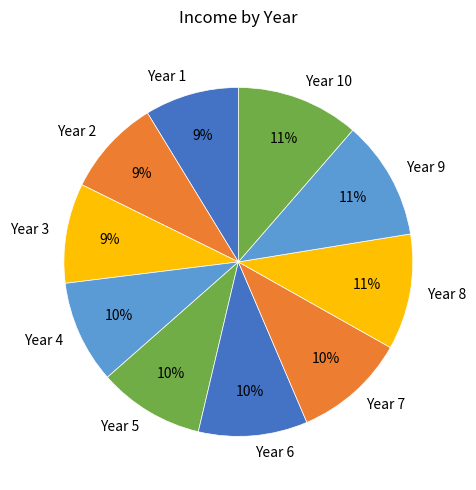

To the nearest percent, what is the combined percentage of Year 9 and Year 7?

21%